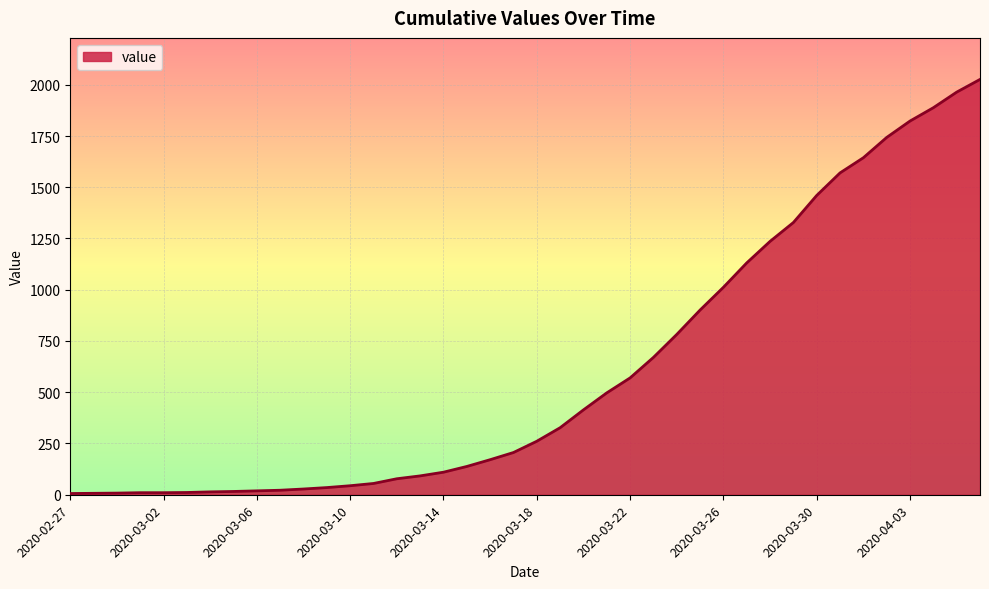

What is the difference between the maximum and minimum values?

2020